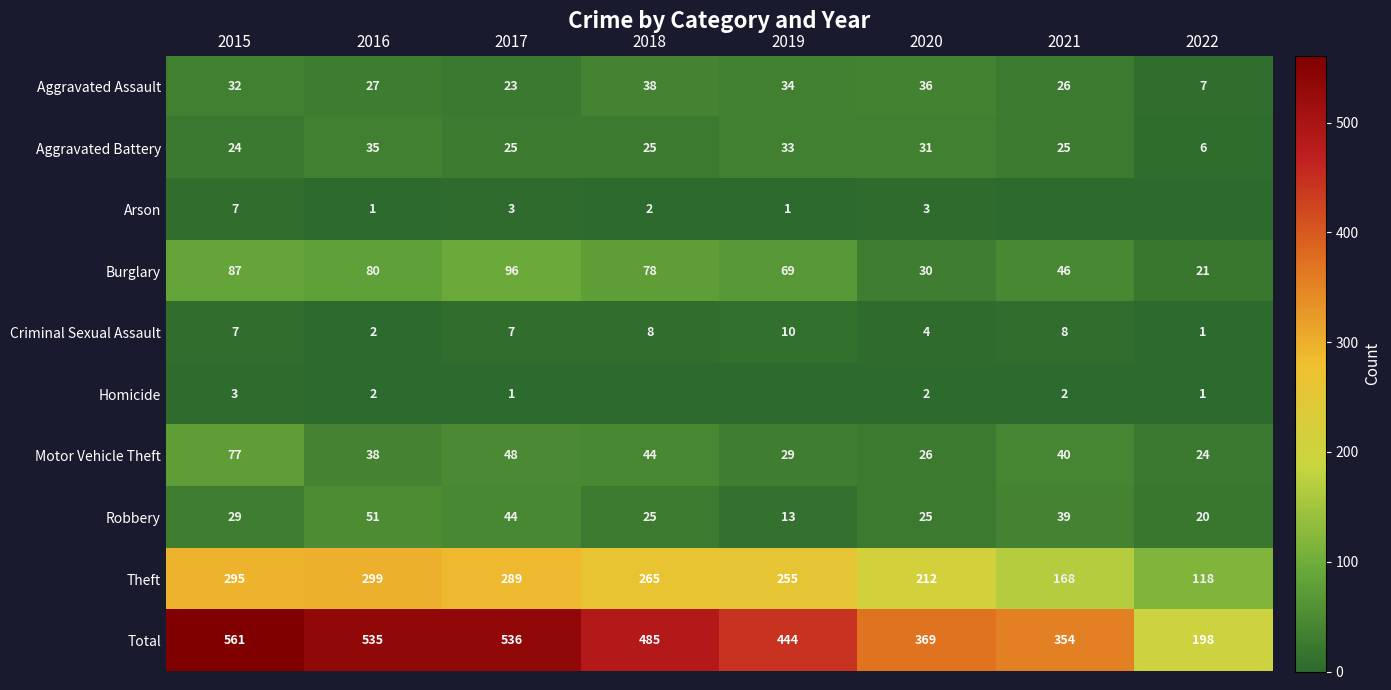

Is it true that Theft equals 212 at 2020?

True